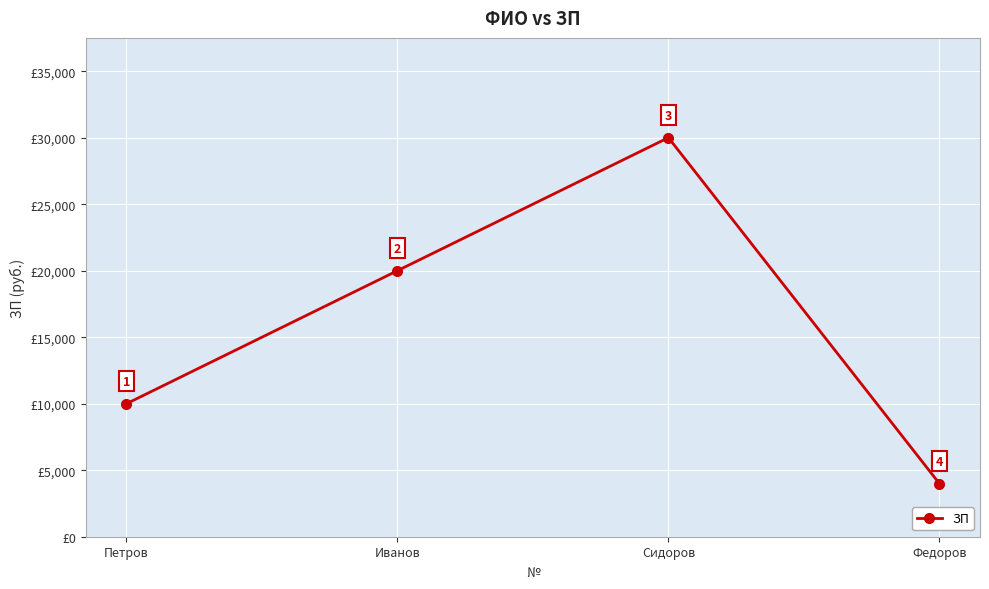

List the labels in order of value, smallest first.

Федоров, Петров, Иванов, Сидоров